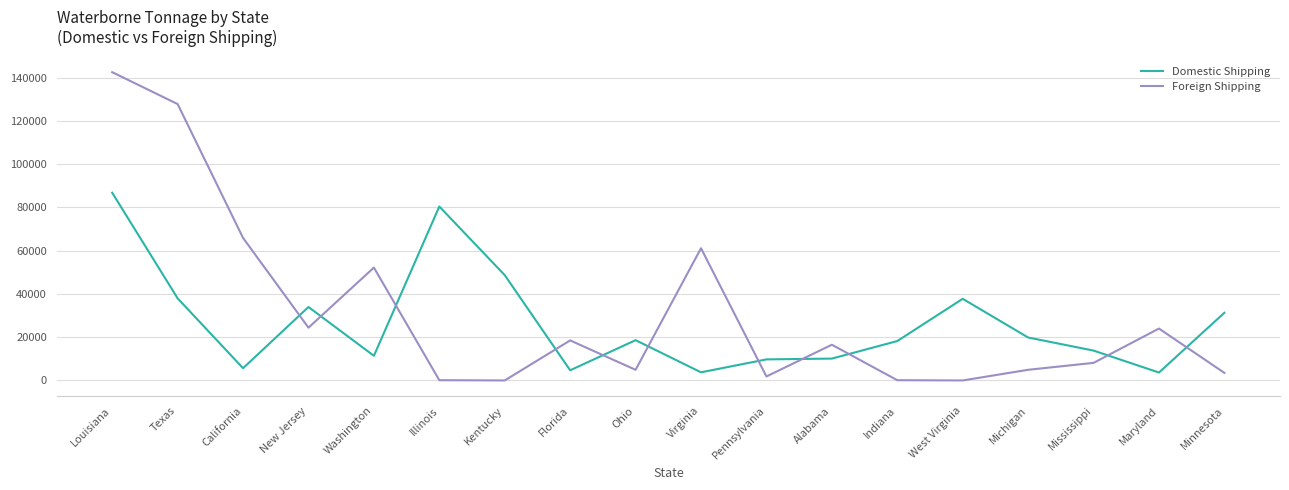

Read the Foreign Shipping value at Alabama.

16512